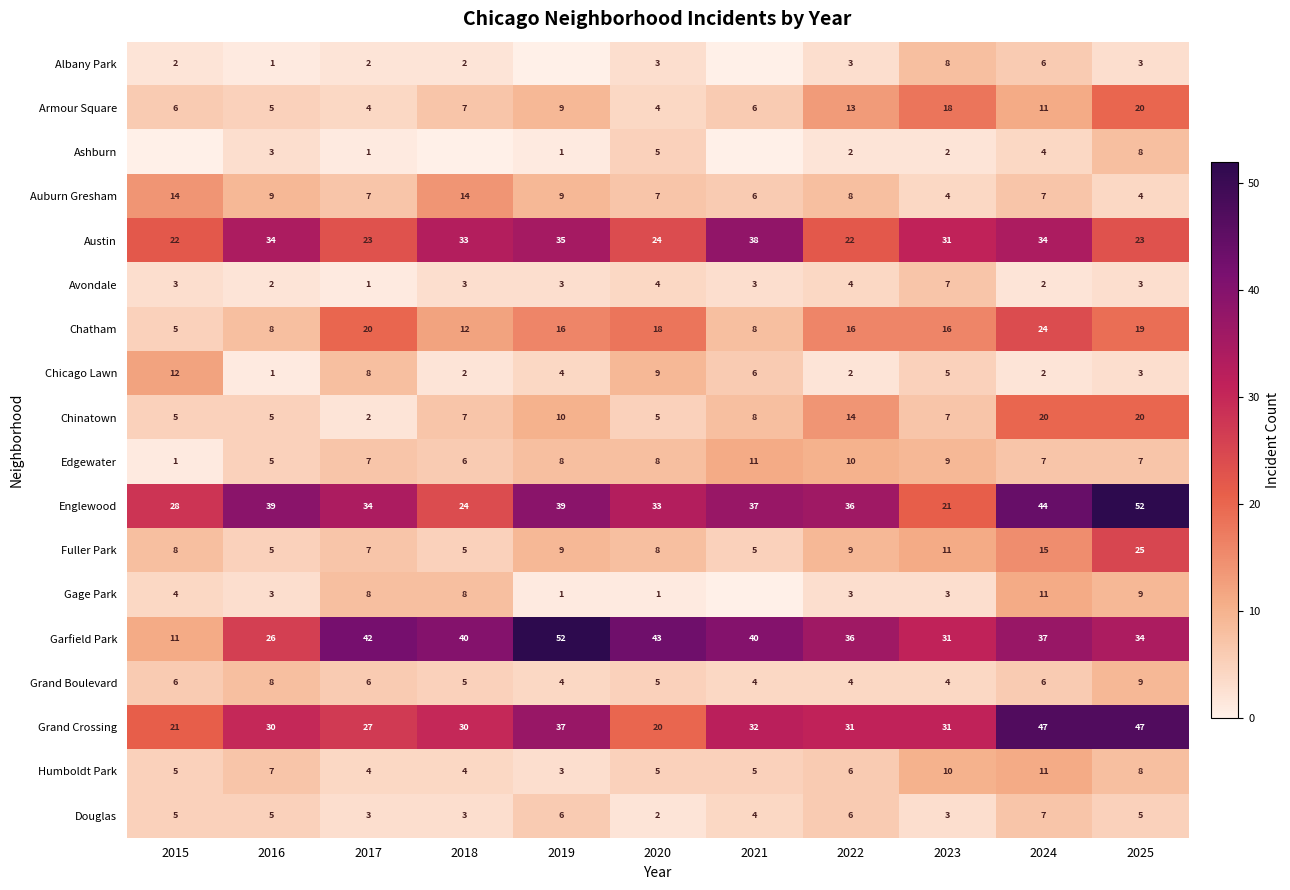

Is it true that Humboldt Park equals 11 at 2024?

True